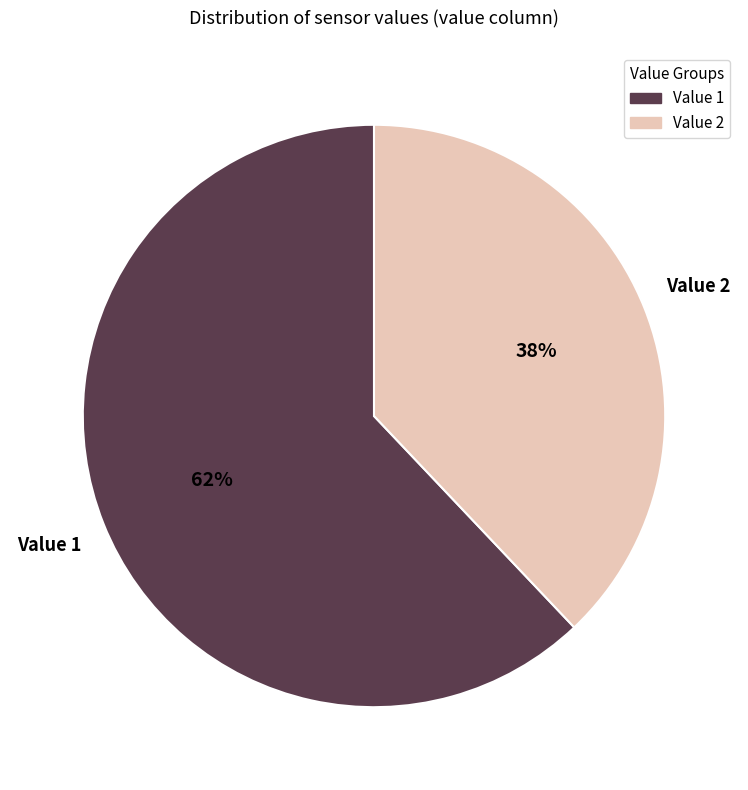

True or false: Value 1 accounts for 69% of the total.

False